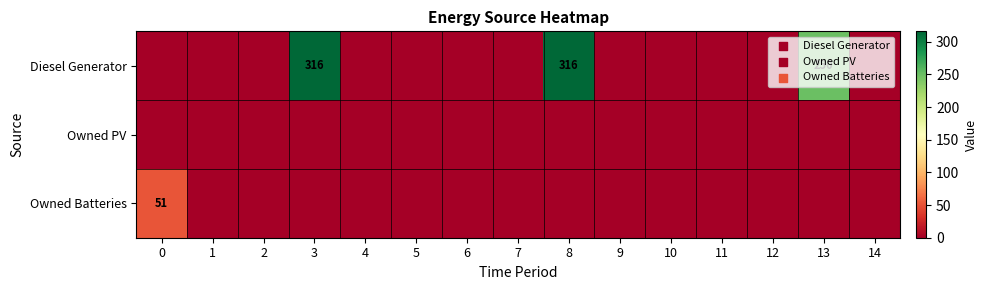

True or false: Diesel Generator has a value of 427 at 3.

False